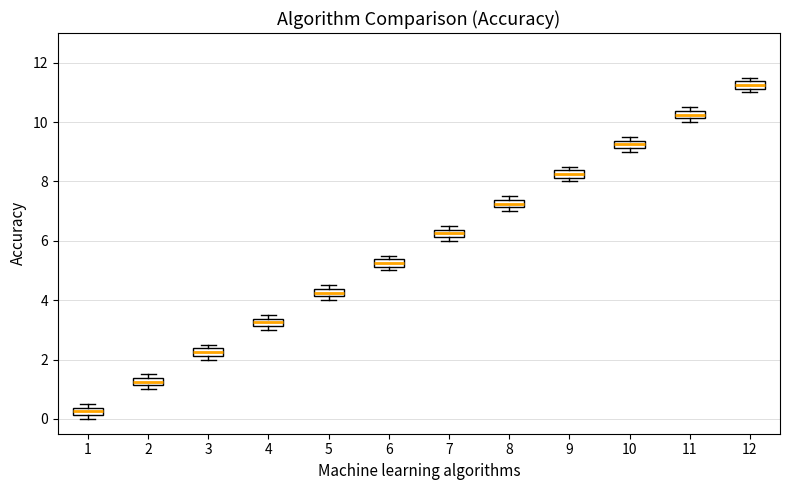

Which box has the lowest median line?

1